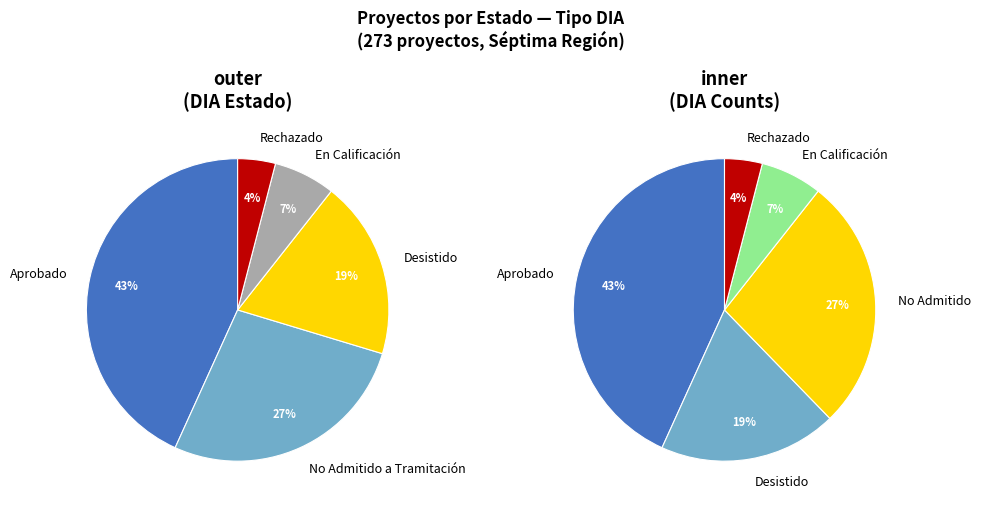

To the nearest percent, what is the difference between the largest and smallest slice percentages?

39%